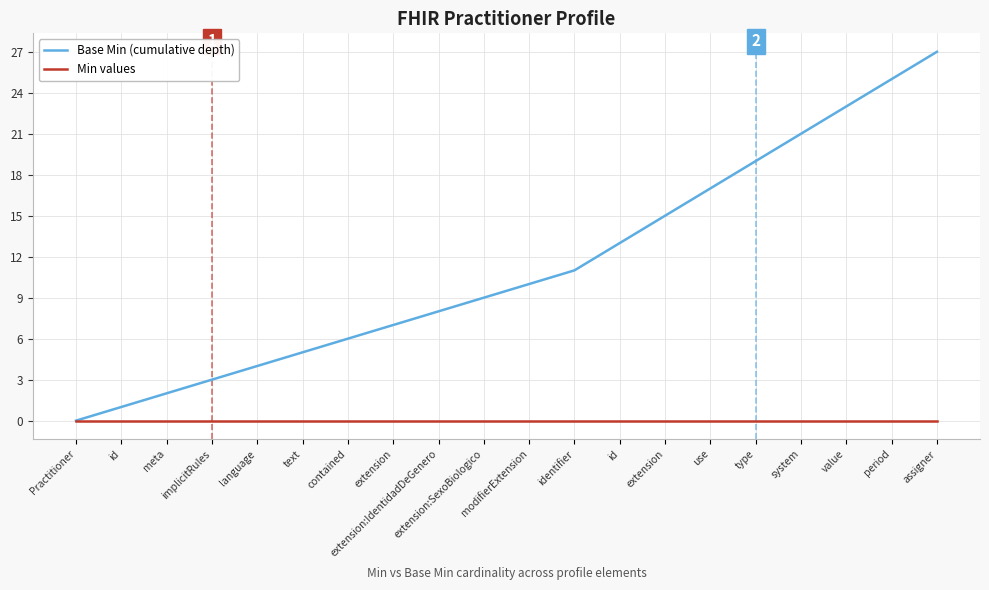

The value of Base Min (cumulative depth) at extension is 15. True or false?

True